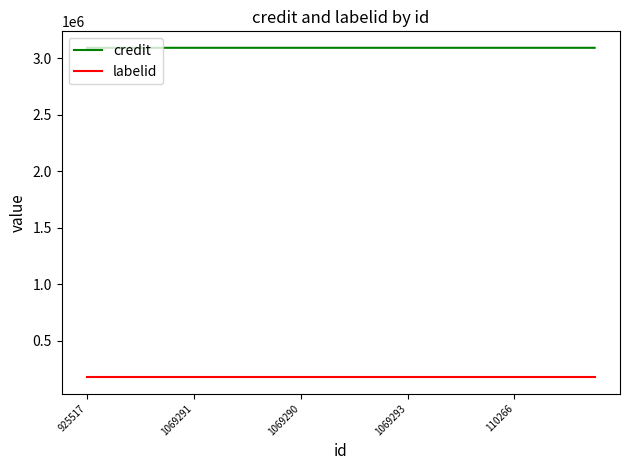

List the series in order of their overall mean, highest first.

credit, labelid